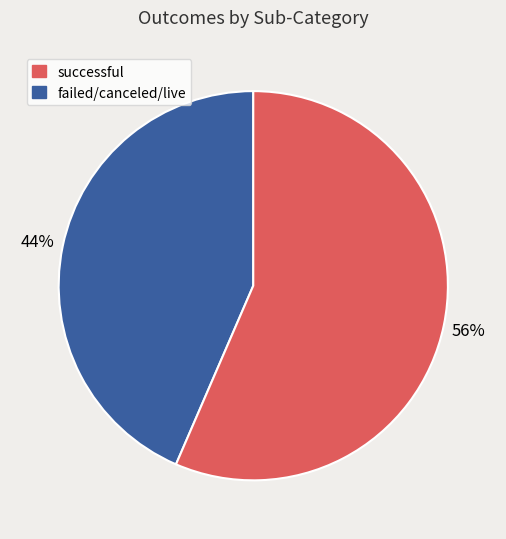

Does any single category account for the majority?

Yes